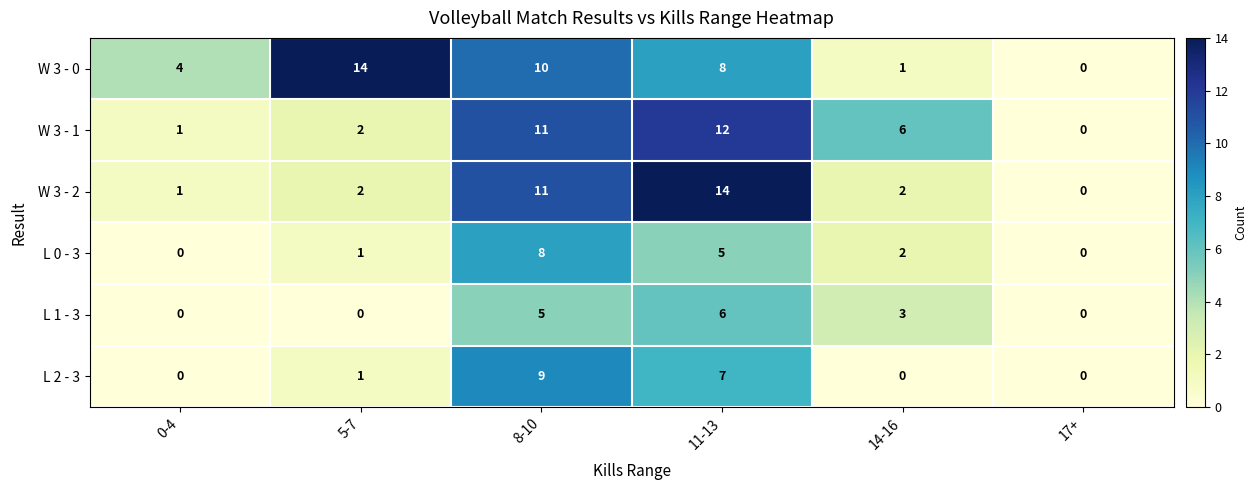

Count the number of data series in this chart.

6